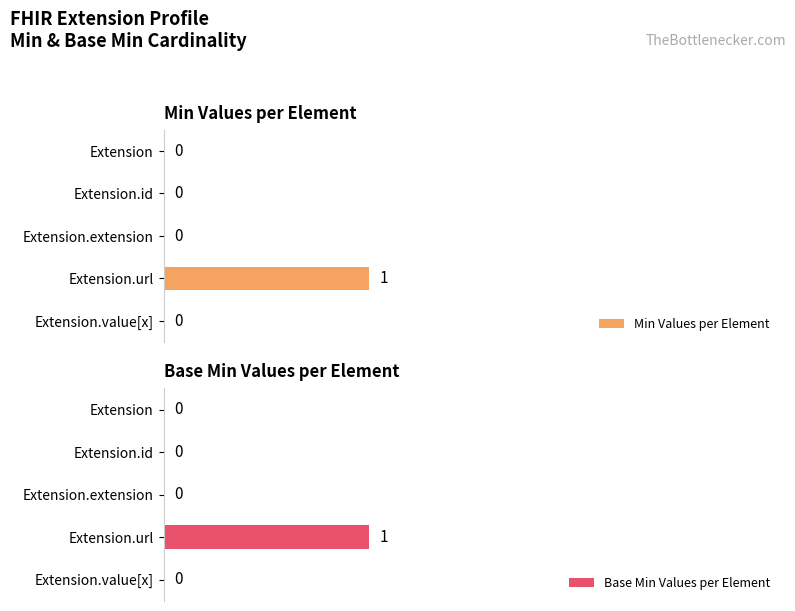

How many values in Min Values per Element are above zero?

1